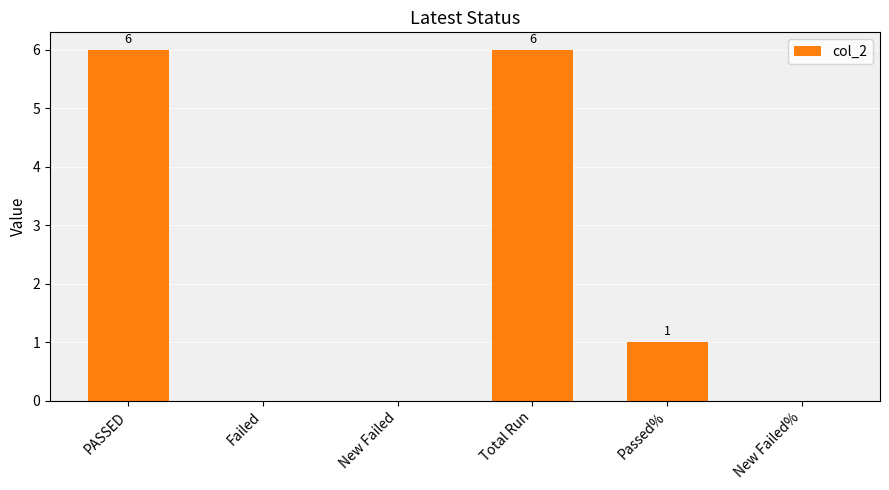

What is the sum of the values at Total Run and Passed%?

7